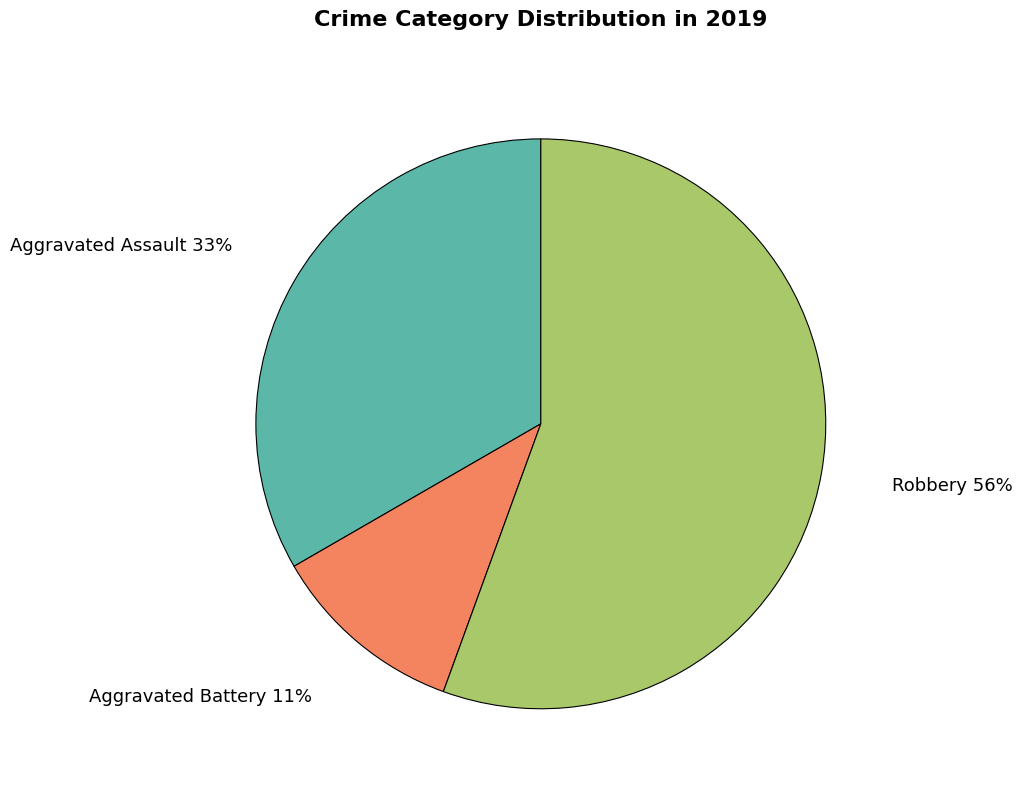

True or false: Aggravated Assault accounts for 26% of the total.

False